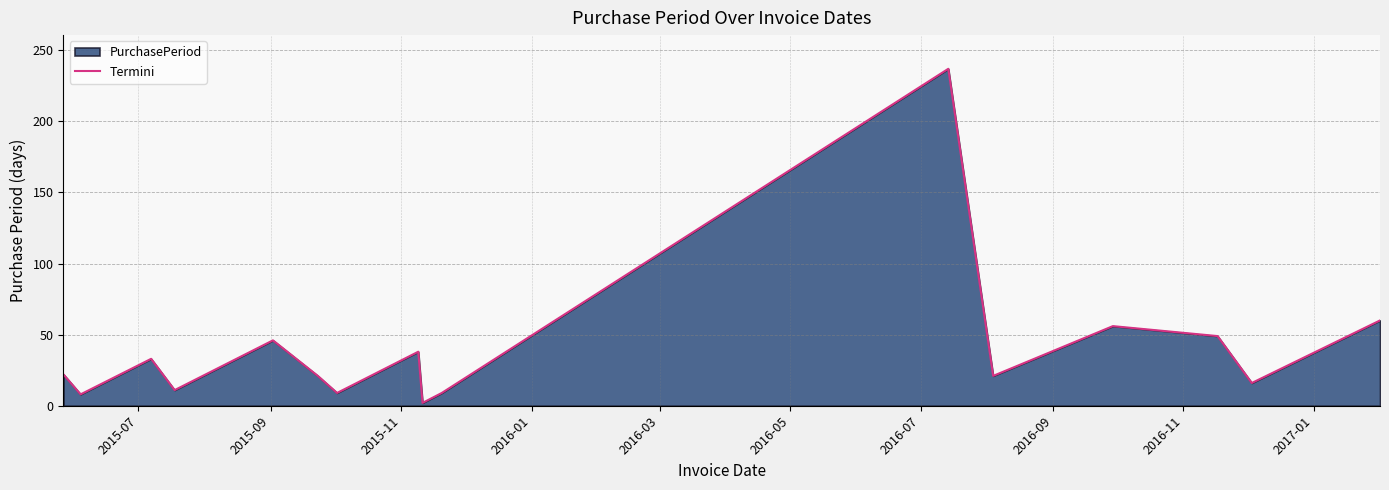

How many series are shown in this chart?

1